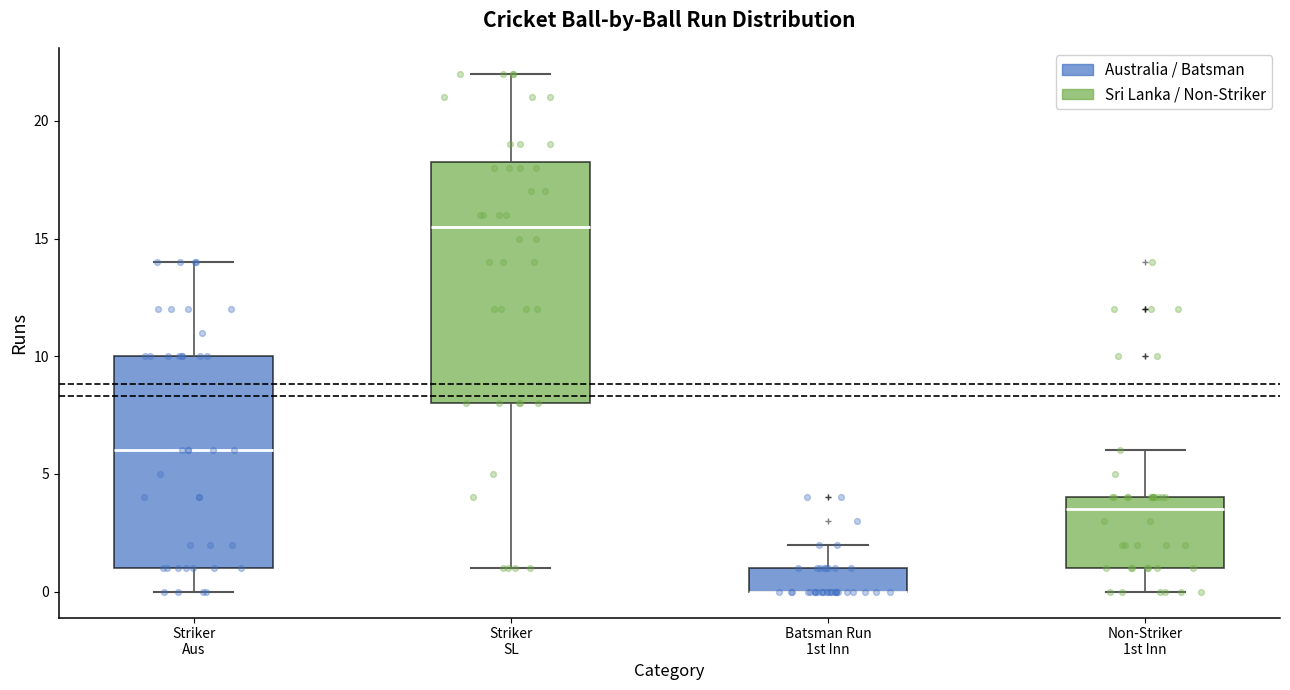

Reading left to right, read every box against the y-axis: the position of its median line, the range the box covers, and the ends of its whiskers. The values are not printed on the chart, so give them approximately, as read against the axis.

Striker Aus: median 6.0, box 1.0 to 10.0, whiskers 0.0 to 14.0
Striker SL: median 15.5, box 8.0 to 18.5, whiskers 1.0 to 22.0
Batsman Run 1st Inn: median 0.0 (drawn on the box's lower edge), box 0.0 to 1.0, whiskers 0.0 to 2.0
Non-Striker 1st Inn: median 3.5, box 1.0 to 4.0, whiskers 0.0 to 6.0